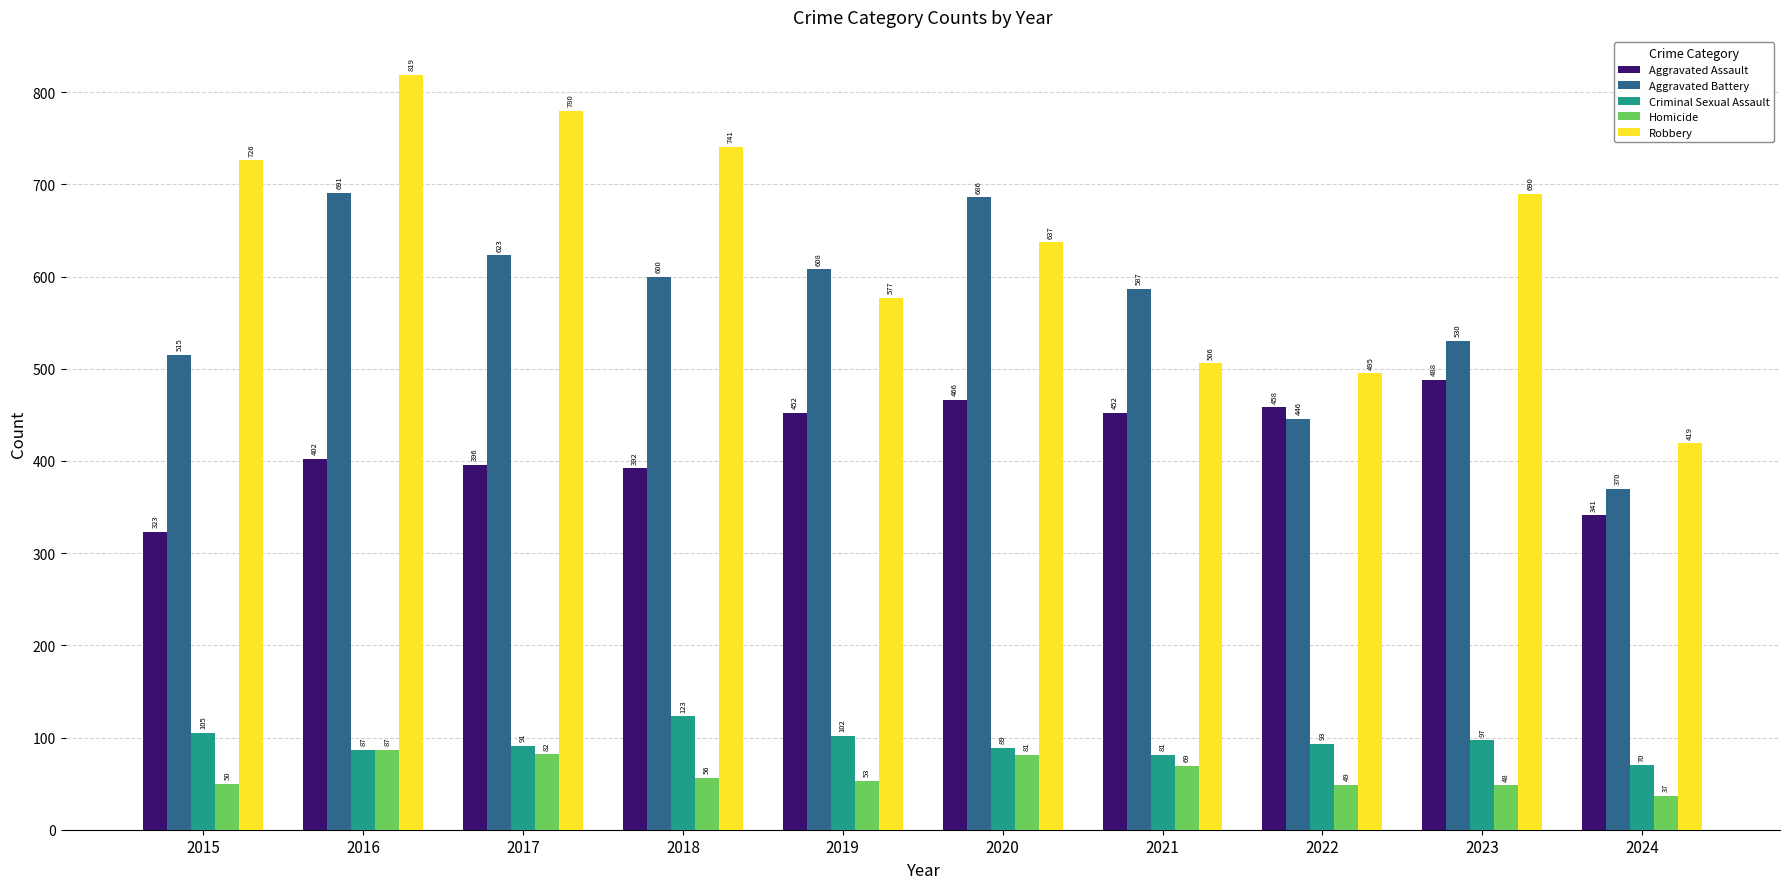

How many groups of bars are there?

10